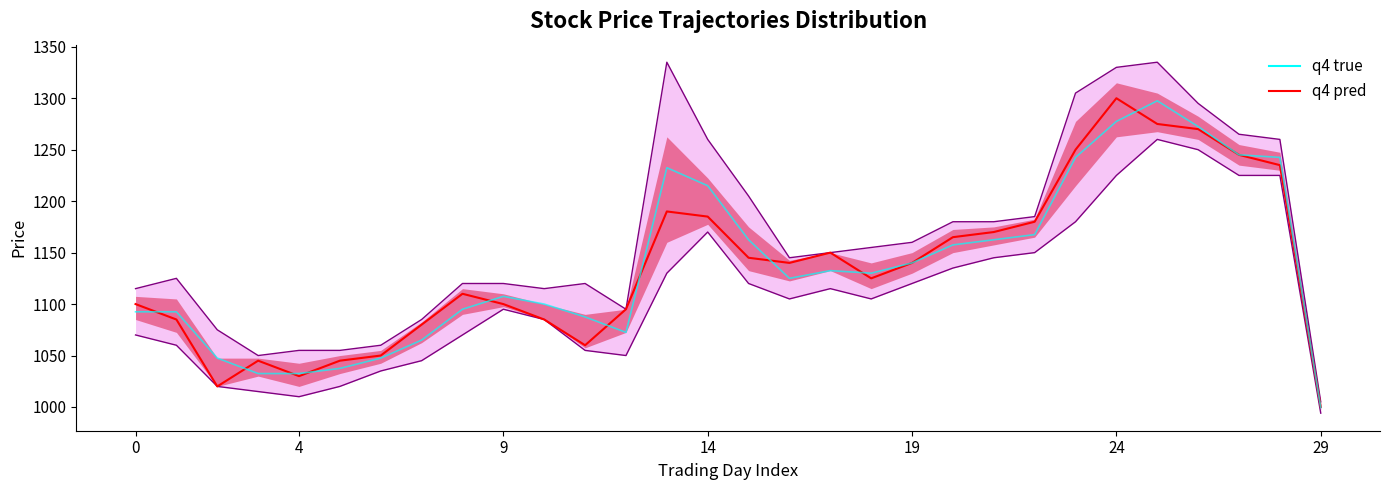

Which has a higher value, 13 or 29?

13